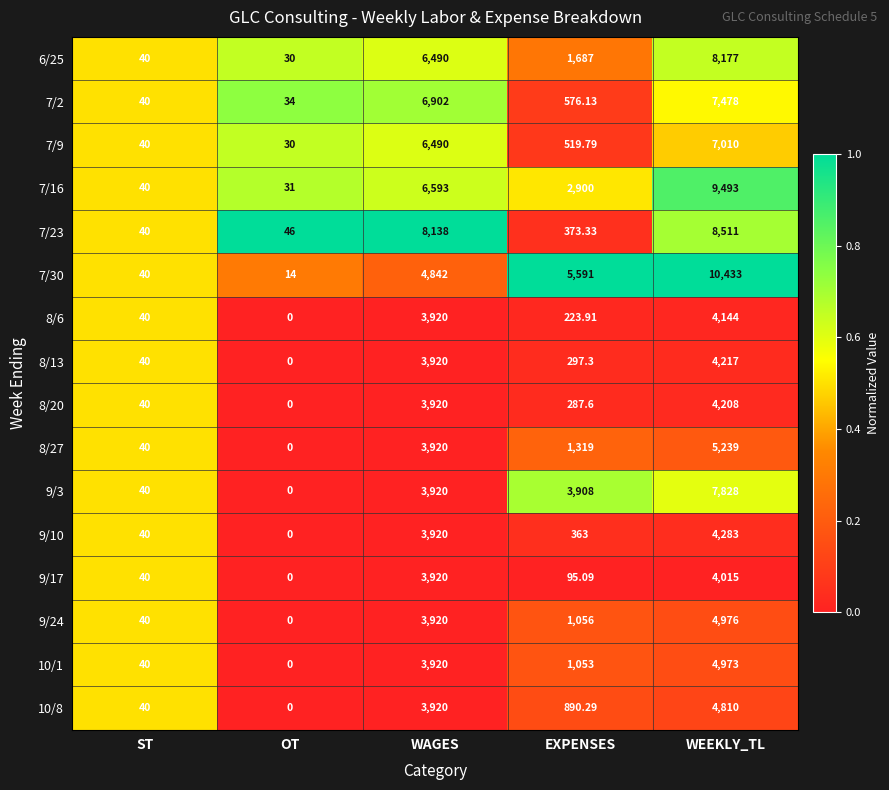

Is the value of 7/9 at EXPENSES greater than the value of 8/27 at EXPENSES?

No